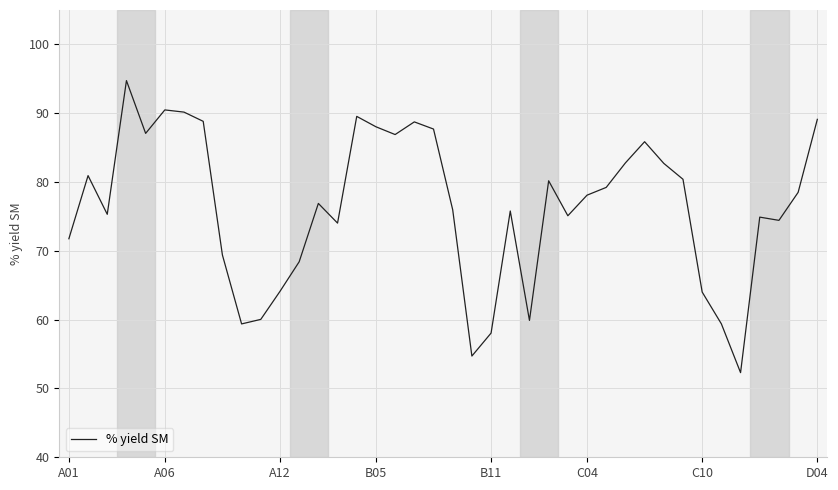

What is the difference between the maximum and minimum values?

42.4